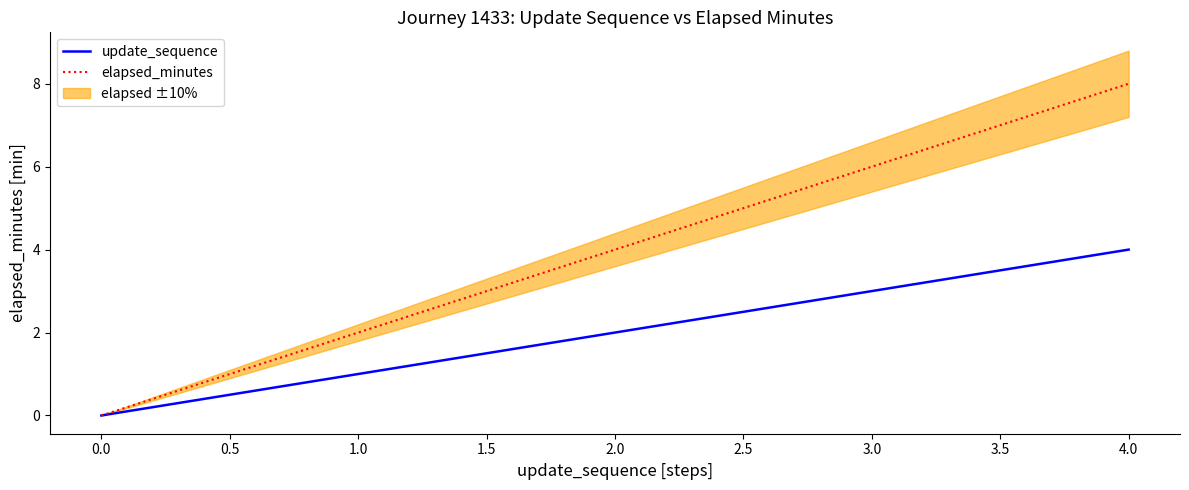

Is it true that update_sequence equals 3 at 3.0?

True